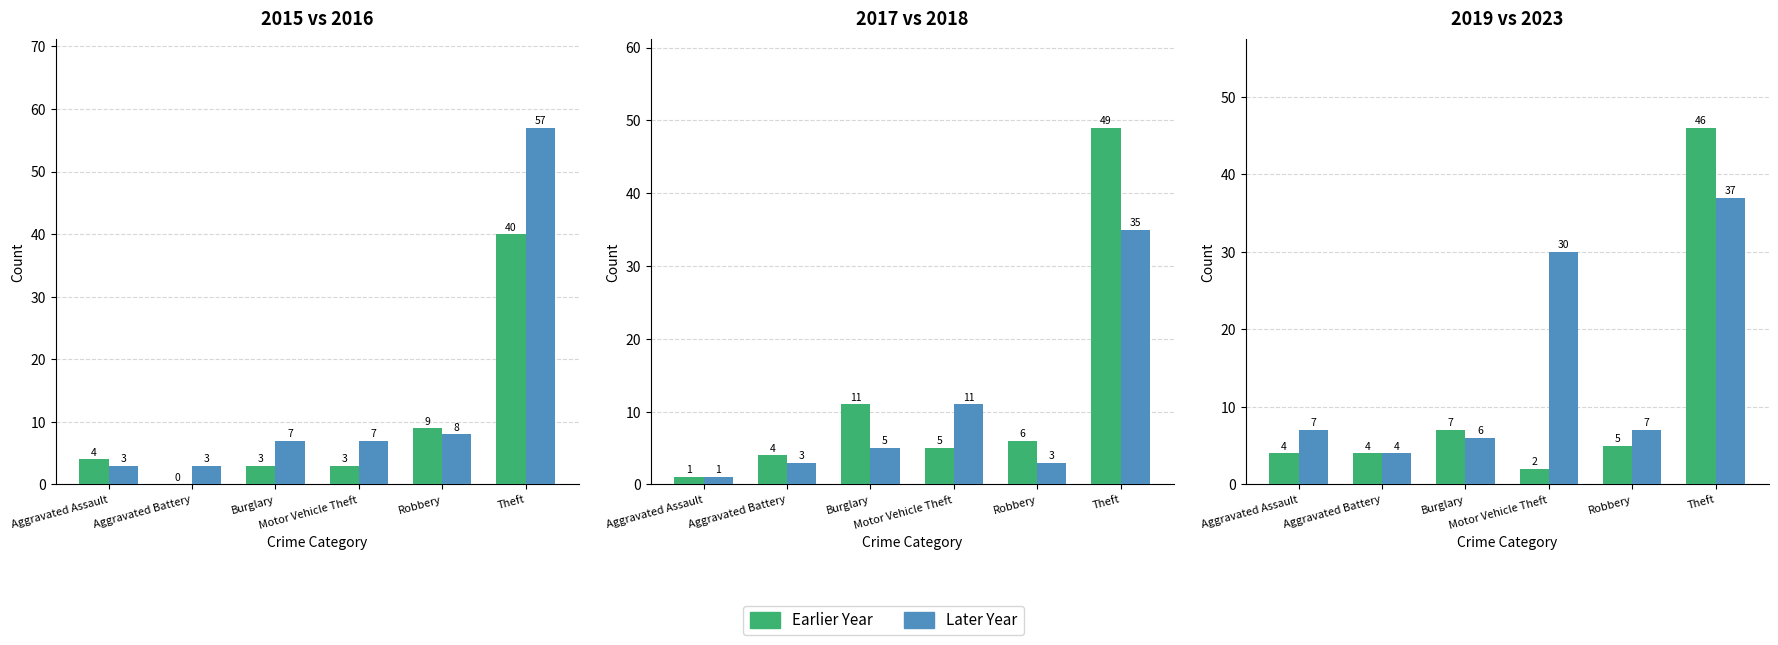

Which category has the lowest value in the 2015 series?

Aggravated Battery